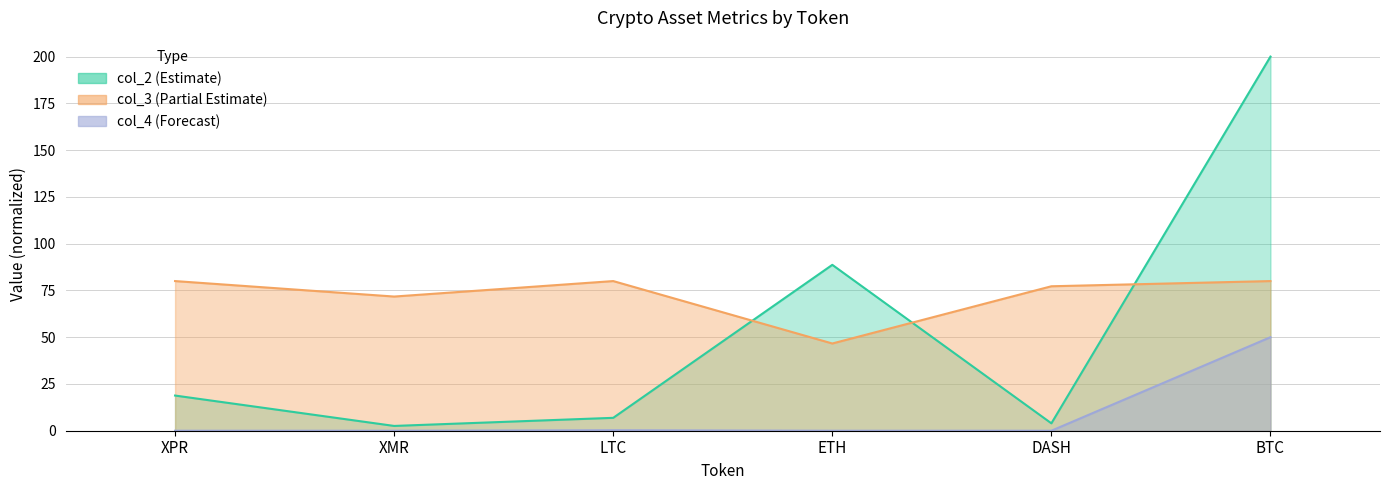

Where do col_3 and col_2 first cross each other?

LTC and ETH